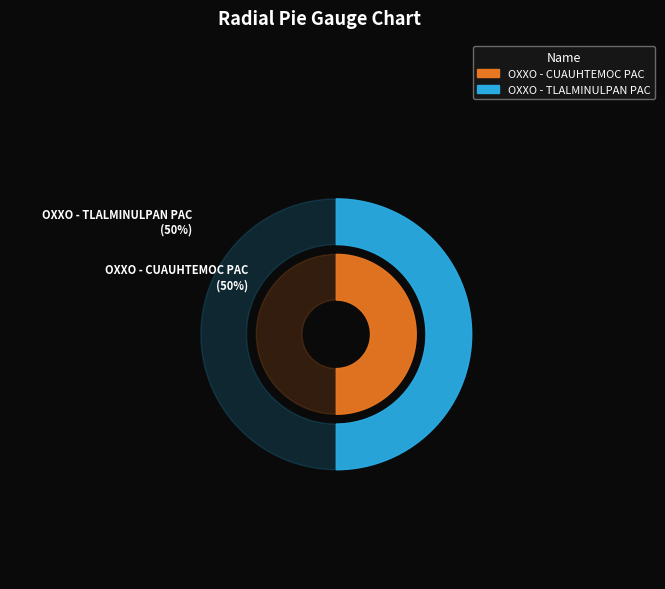

Between OXXO - TLALMINULPAN PAC and OXXO - CUAUHTEMOC PAC, which is larger?

OXXO - CUAUHTEMOC PAC